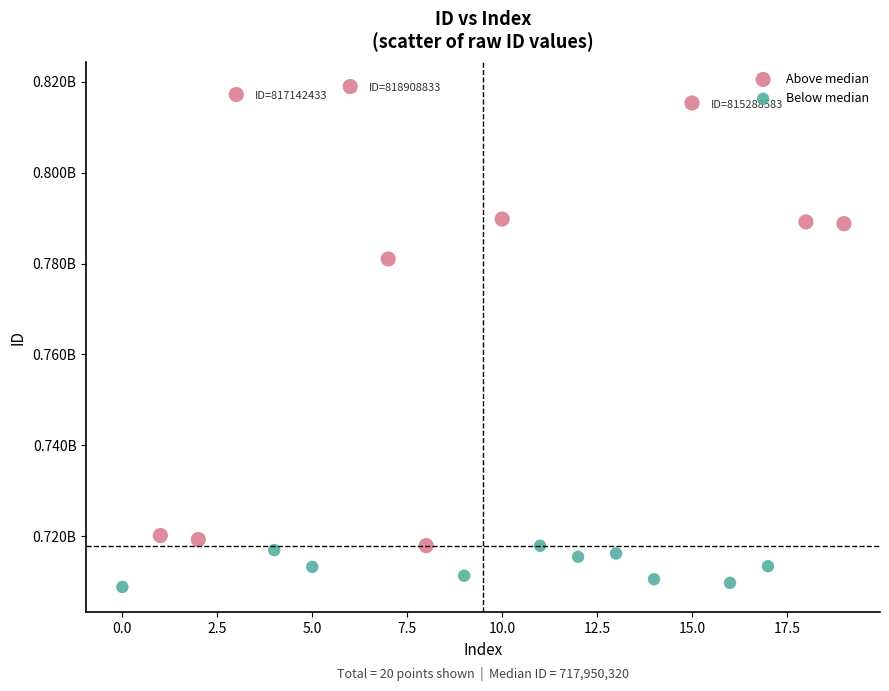

What are all the series names shown in the legend?

Above median, Below median